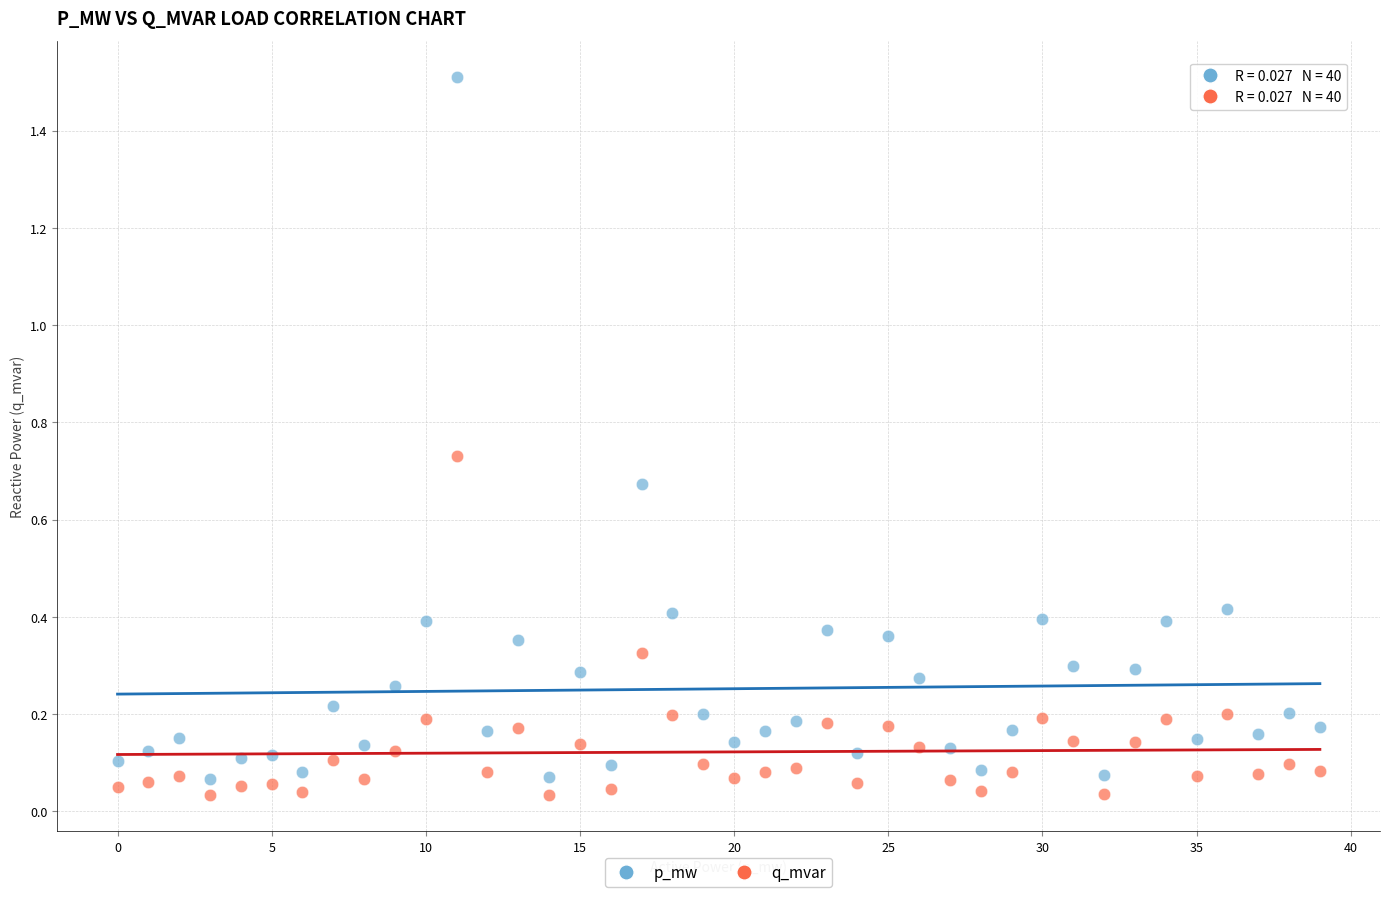

Across all data points, what is the range of Y values (max minus min)?

1.5